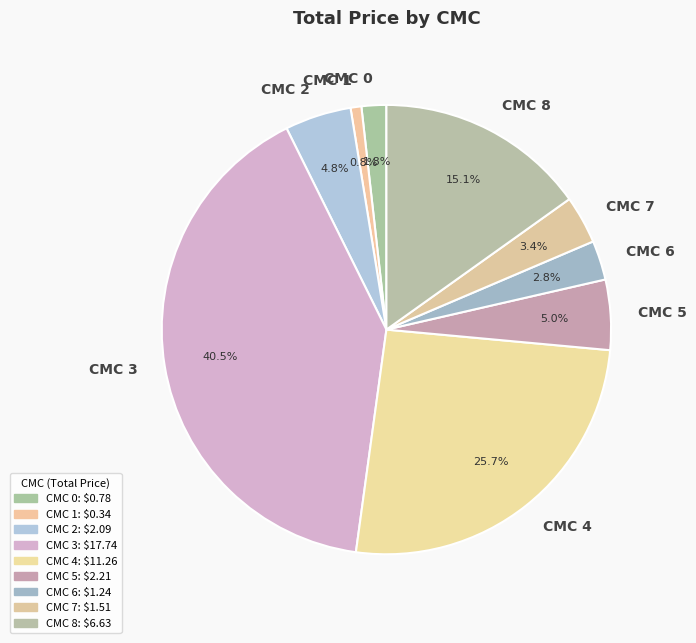

What is the ratio of the value at CMC 7 to the value at CMC 5?

0.7